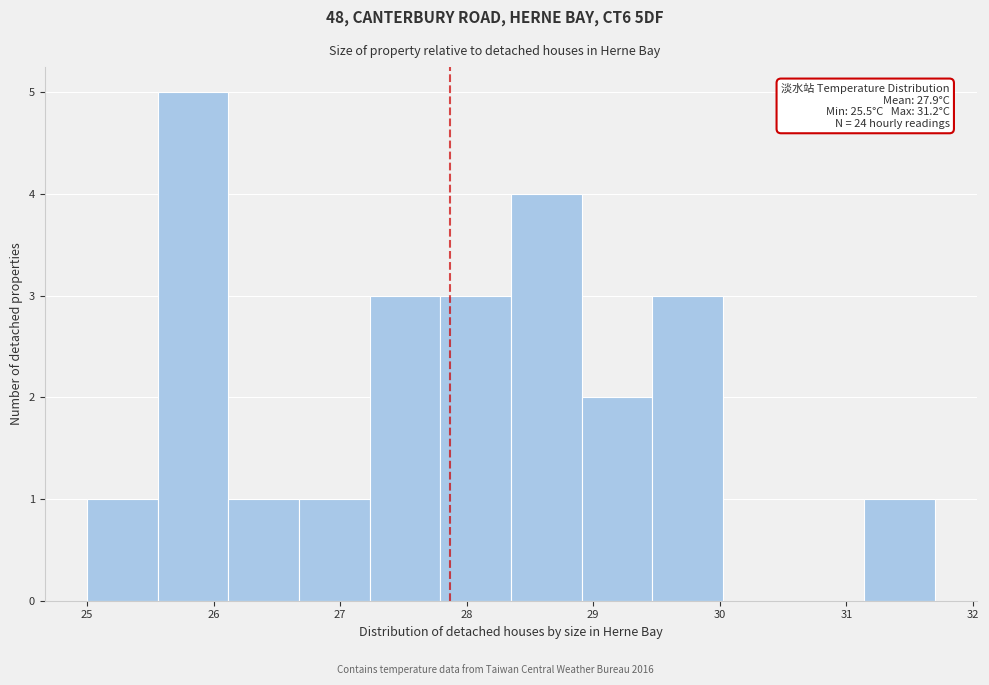

Which range on the x-axis has the tallest bar?

25.6 to 26.1